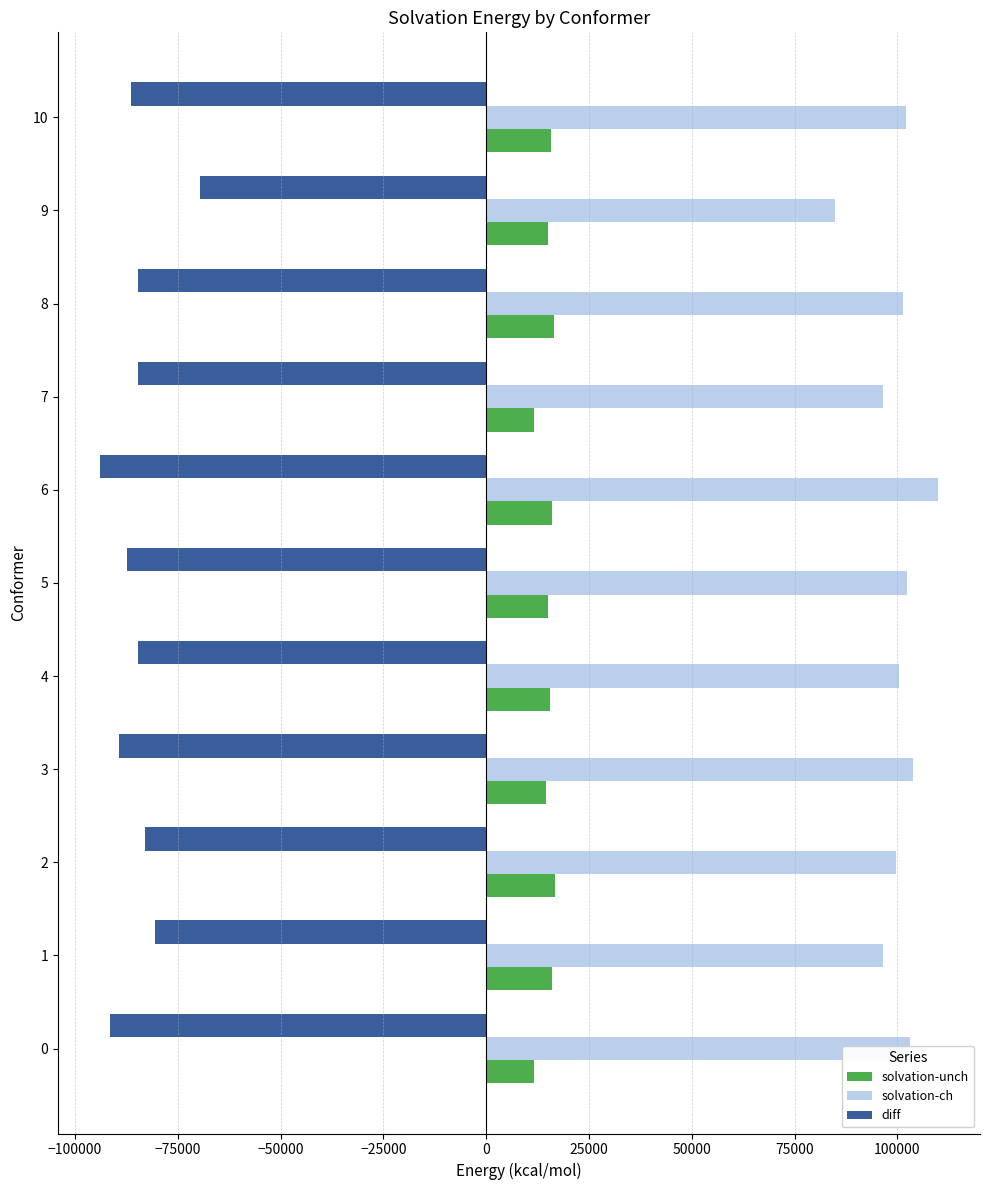

Which series has the largest total across all categories?

solvation-ch